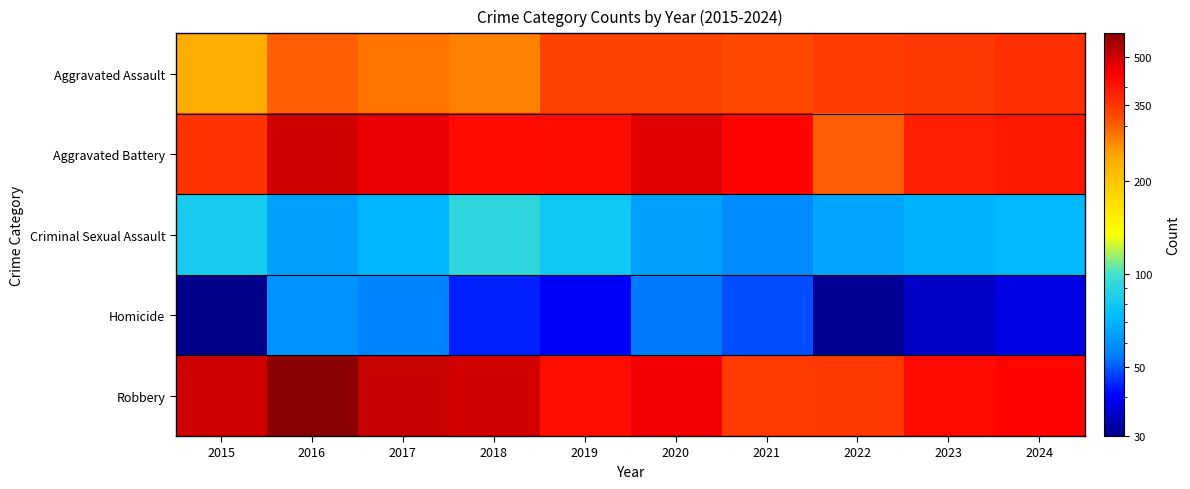

Reading right to left, list all the values displayed in this chart.

Aggravated Assault: 2024=359	2023=349	2022=340	2021=324	2020=332	2019=332	2018=272	2017=283	2016=303	2015=230
Aggravated Battery: 2024=398	2023=385	2022=307	2021=433	2020=475	2019=420	2018=424	2017=464	2016=495	2015=354
Criminal Sexual Assault: 2024=72	2023=70	2022=65	2021=58	2020=64	2019=80	2018=92	2017=71	2016=64	2015=82
Homicide: 2024=38	2023=35	2022=31	2021=49	2020=54	2019=40	2018=44	2017=56	2016=60	2015=30
Robbery: 2024=436	2023=425	2022=348	2021=344	2020=457	2019=413	2018=491	2017=508	2016=598	2015=496